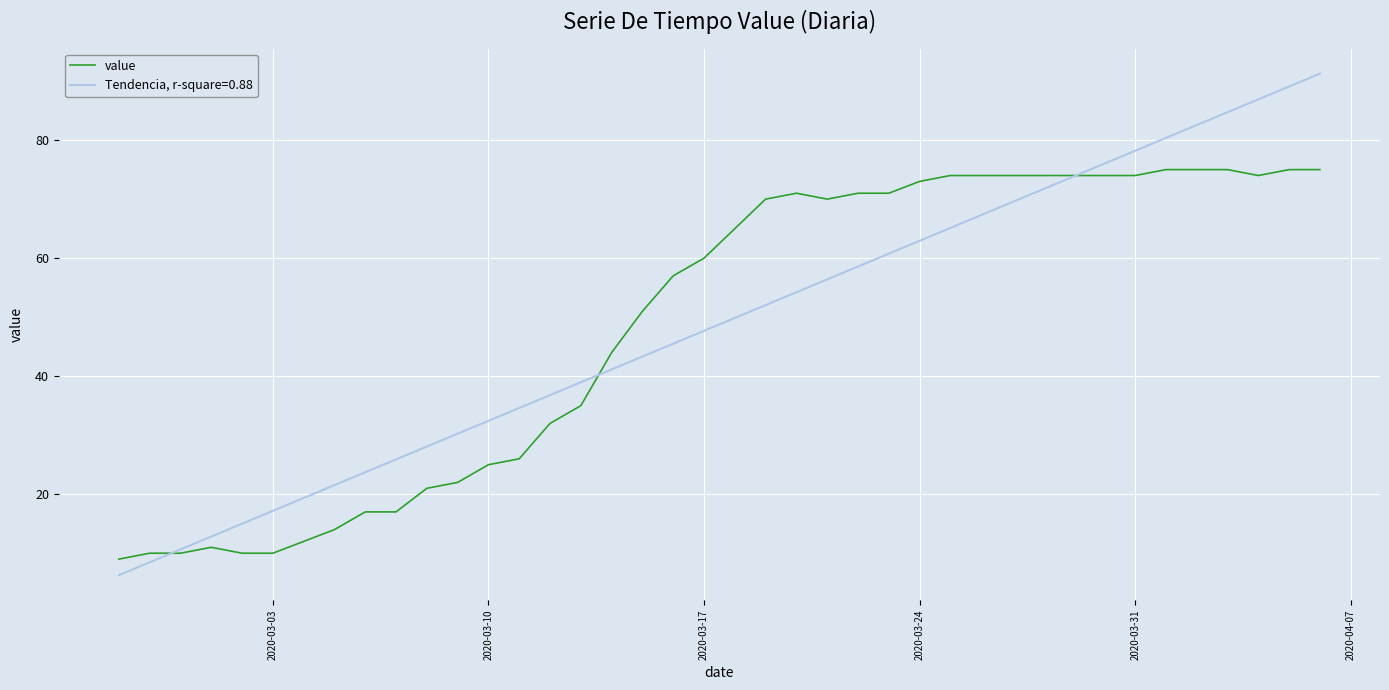

What is the minimum value for value?

9.0